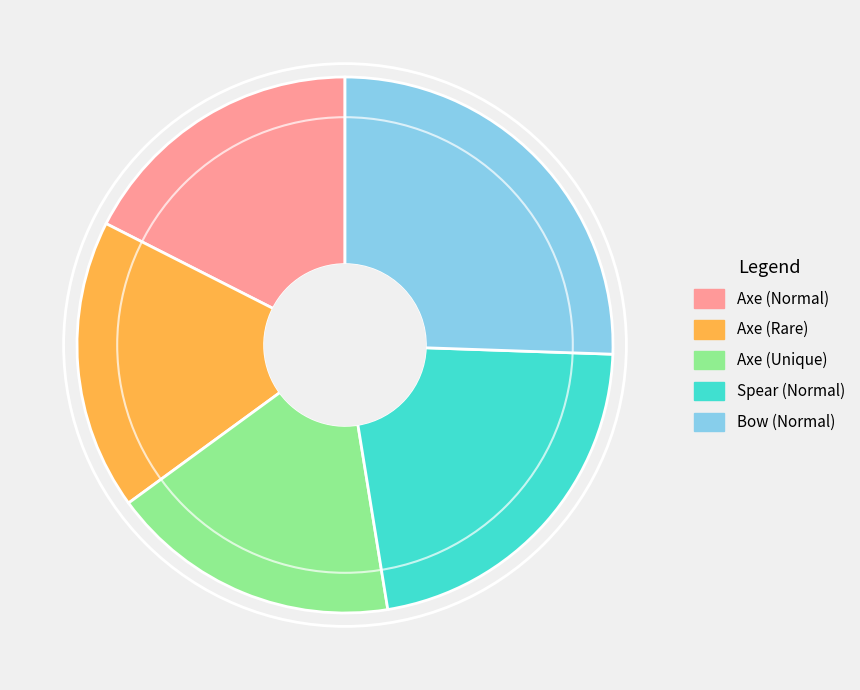

Between Bow (Normal) and Axe (Rare), which is larger?

Bow (Normal)